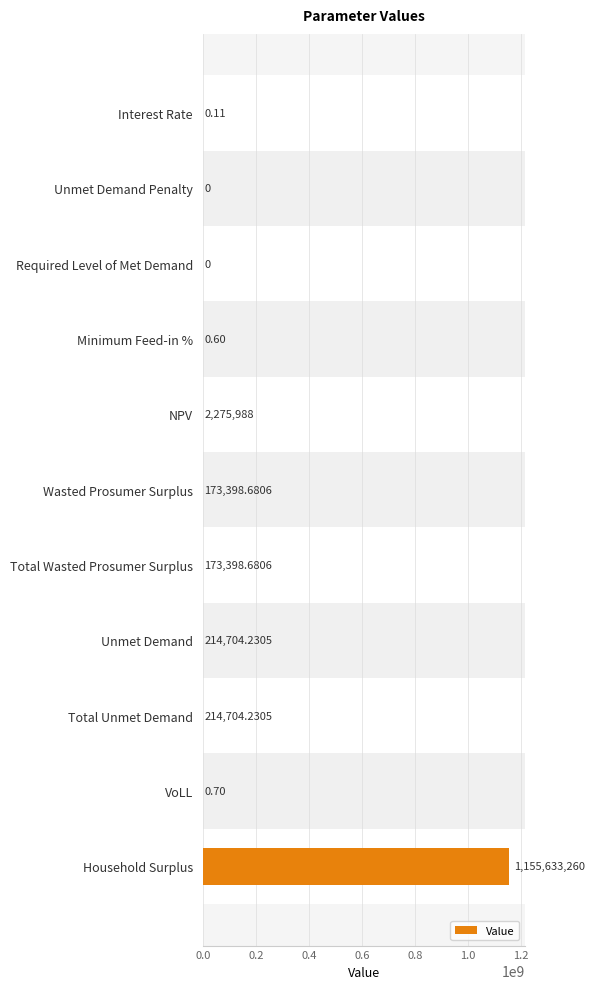

Which label corresponds to the largest value in the chart?

Household Surplus